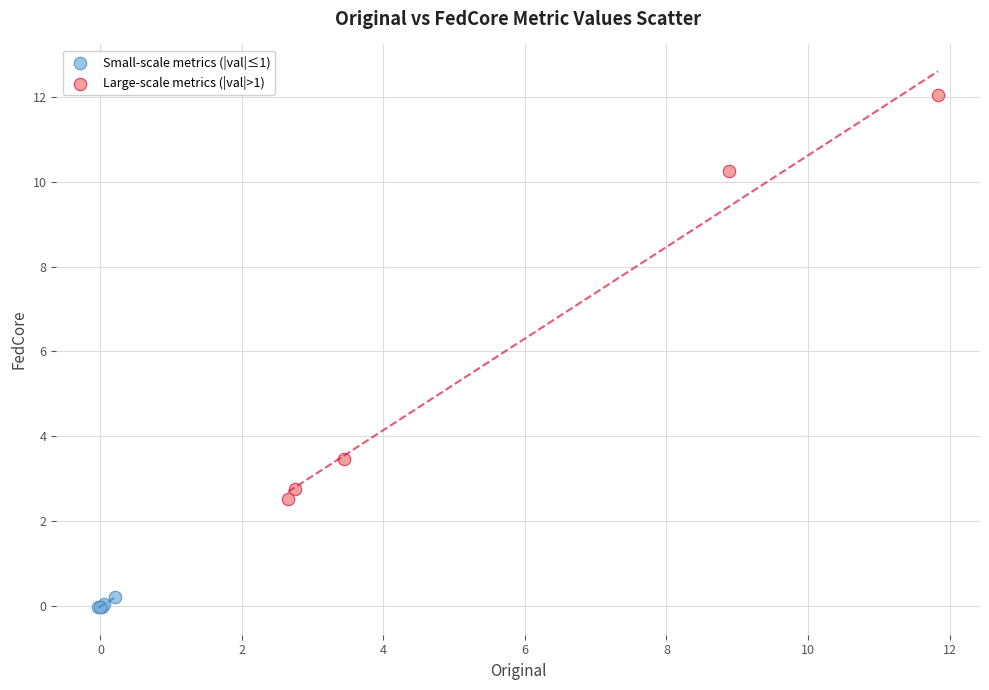

Which series contains the lowest Y value?

Small-scale metrics (|val|≤1)